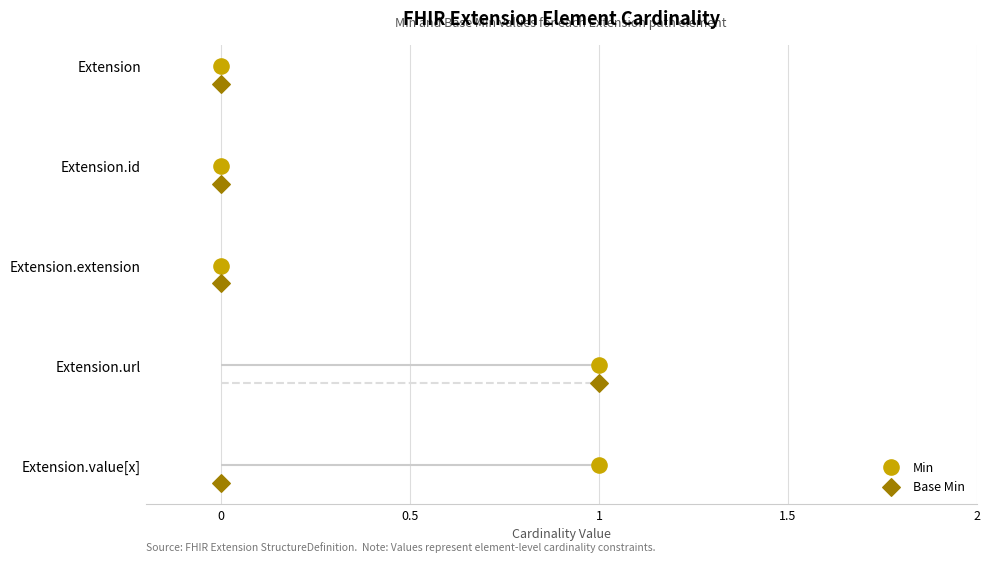

Which series has the widest spread of Y values?

Min